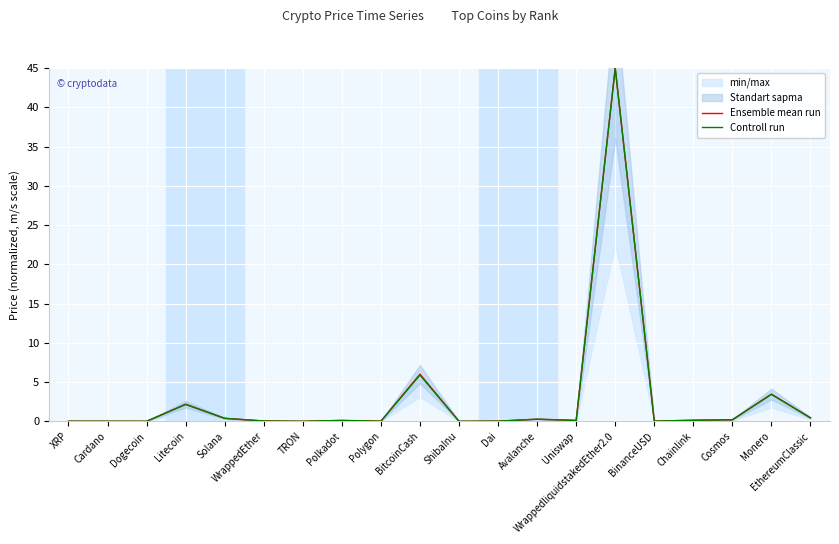

What is the sum of all Ensemble mean run values?

58.4